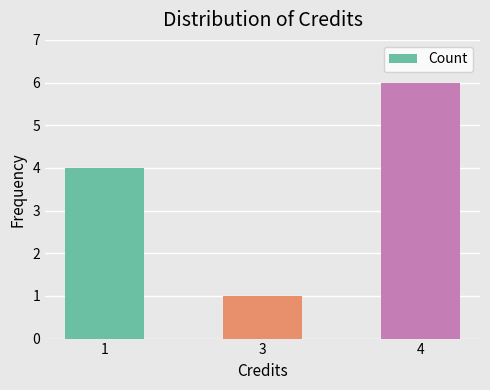

At which category does the chart reach its minimum across all series?

3